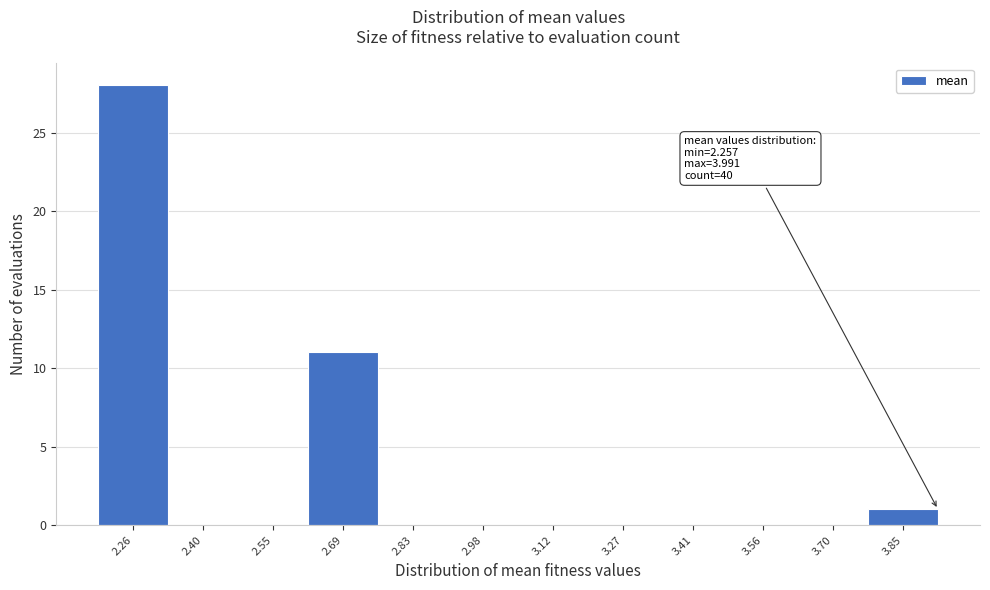

Reading left to right, what are all the values shown in this chart?

2.26=28	2.40=0	2.55=0	2.69=11	2.83=0	2.98=0	3.12=0	3.27=0	3.41=0	3.56=0	3.70=0	3.85=1